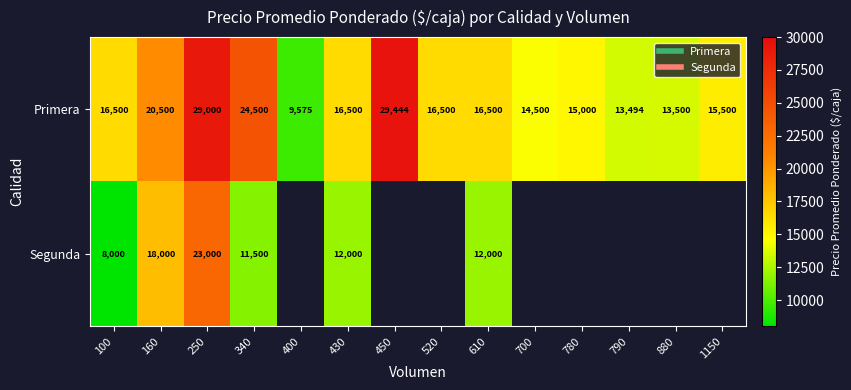

What is the sum of all Primera values?

251013.0